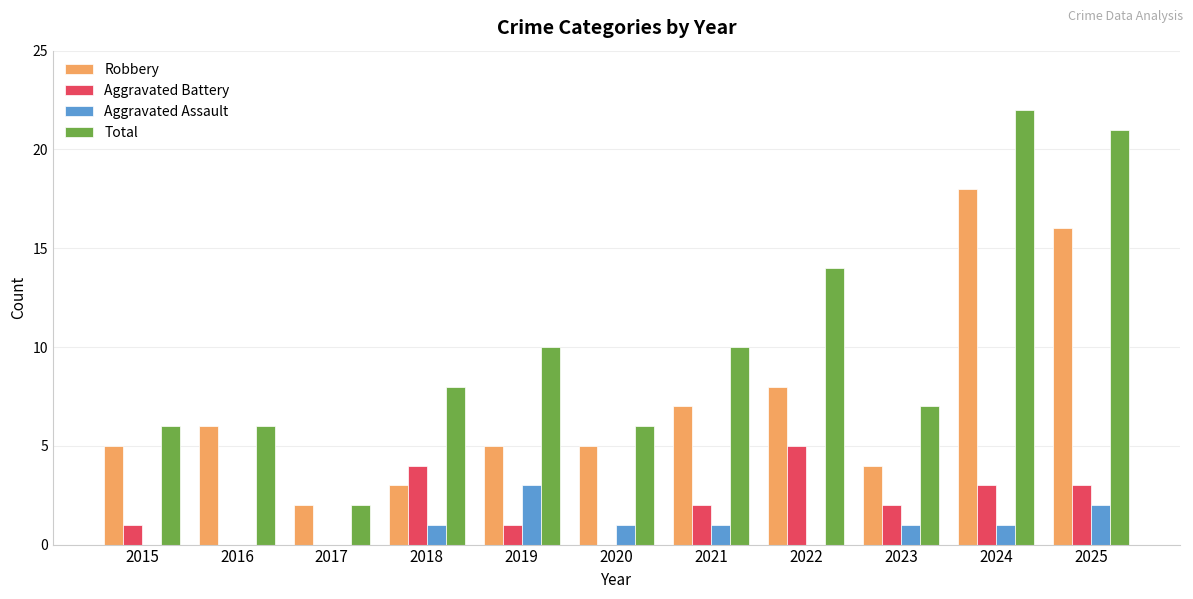

What is the sum of the Aggravated Battery values at 2018 and 2023?

6